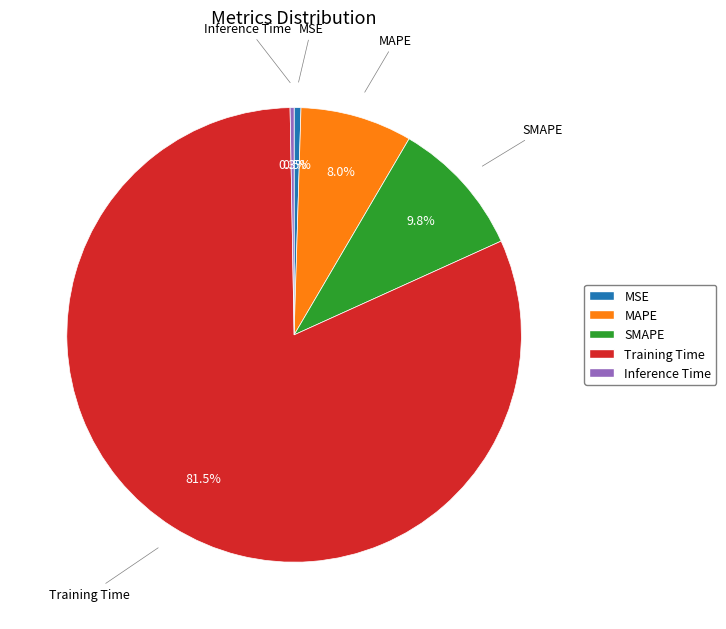

How many segments does this pie chart have?

5